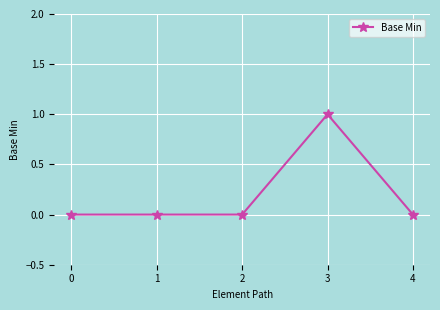

How many values are between 0 and 1?

5